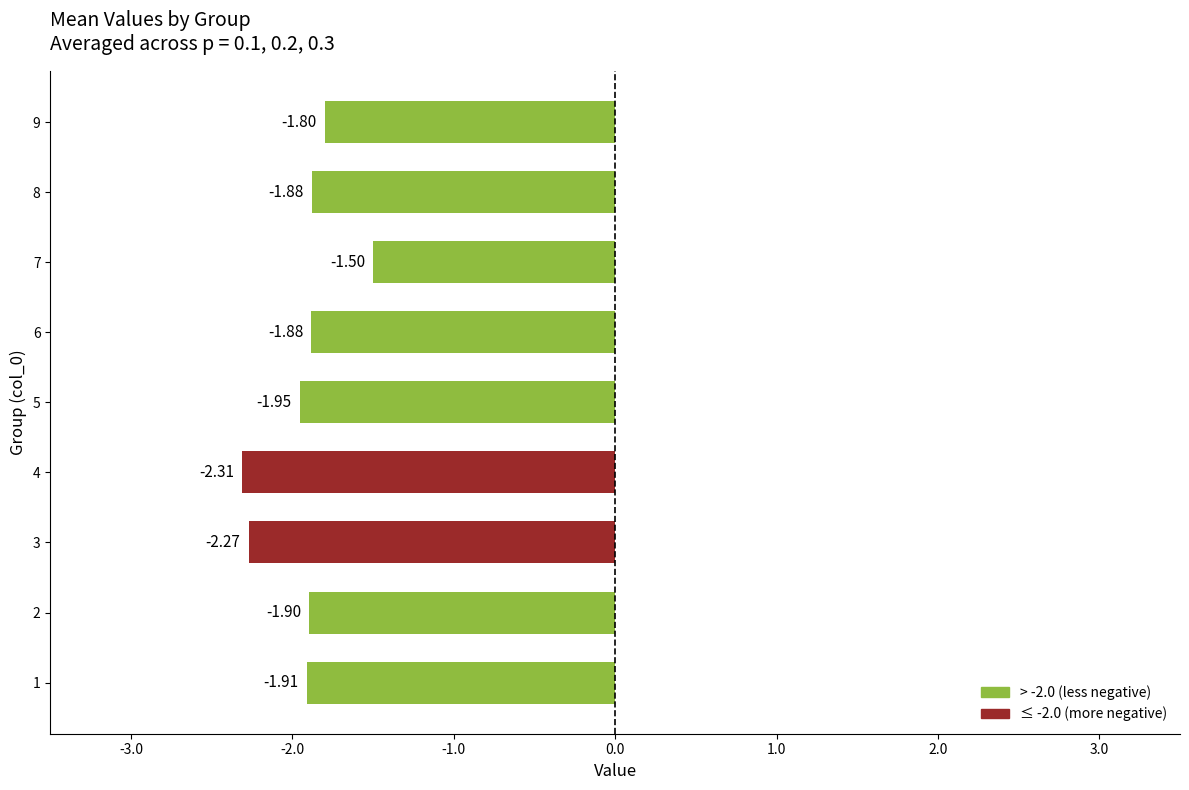

What is the difference between the second highest and second lowest values?

0.5